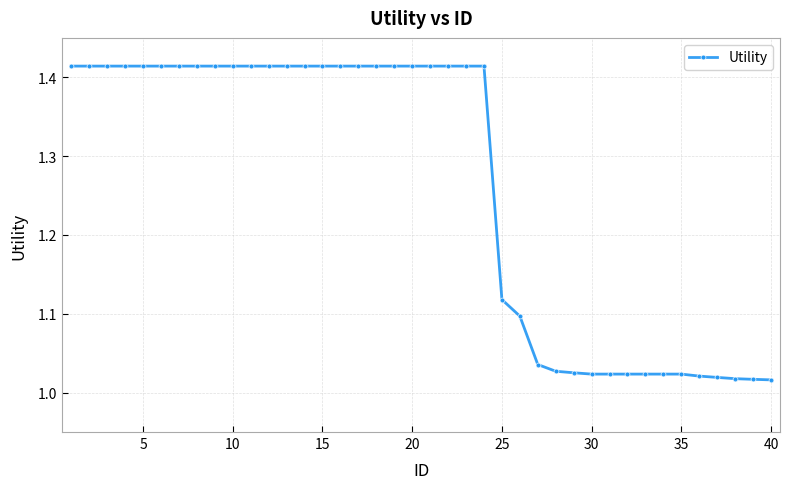

What is the average value?

1.3